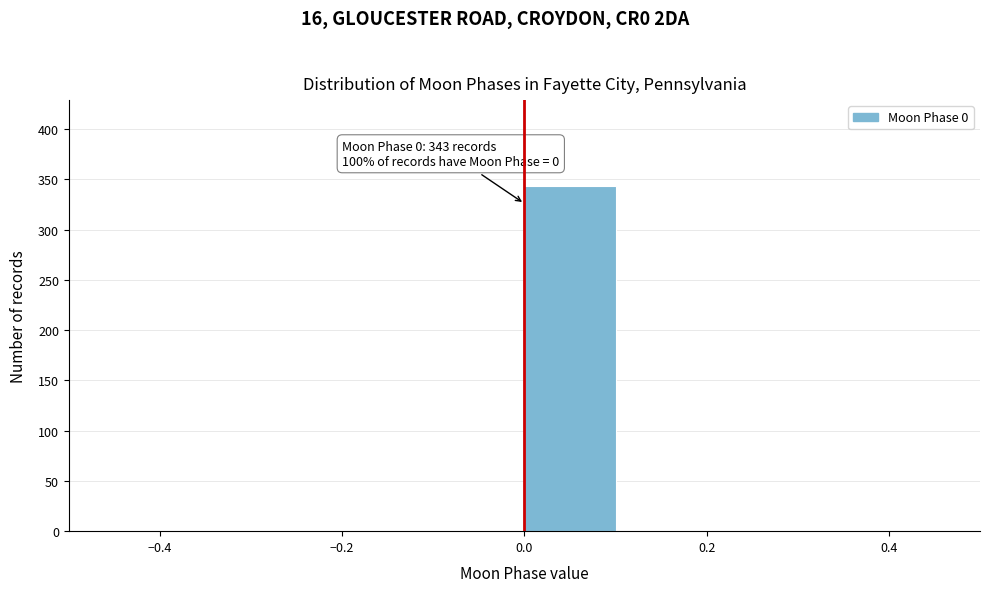

Over which range of the x-axis is the bar tallest?

0.0 to 0.1